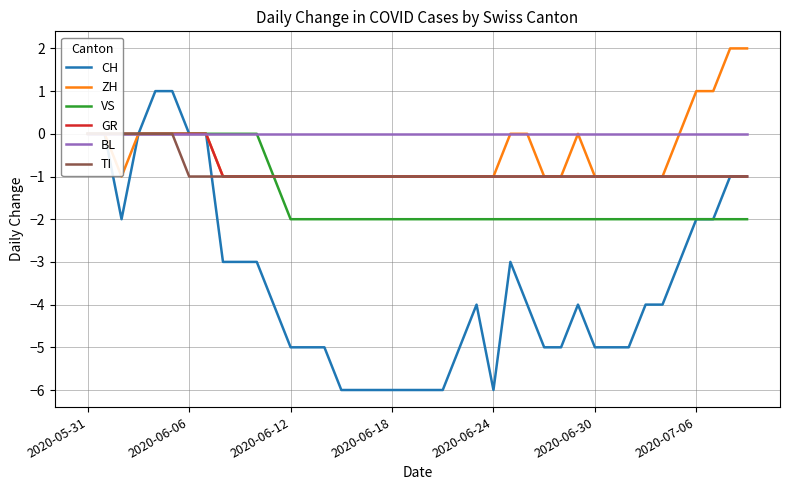

Is it true that ZH equals 1 at 2020-07-06?

True